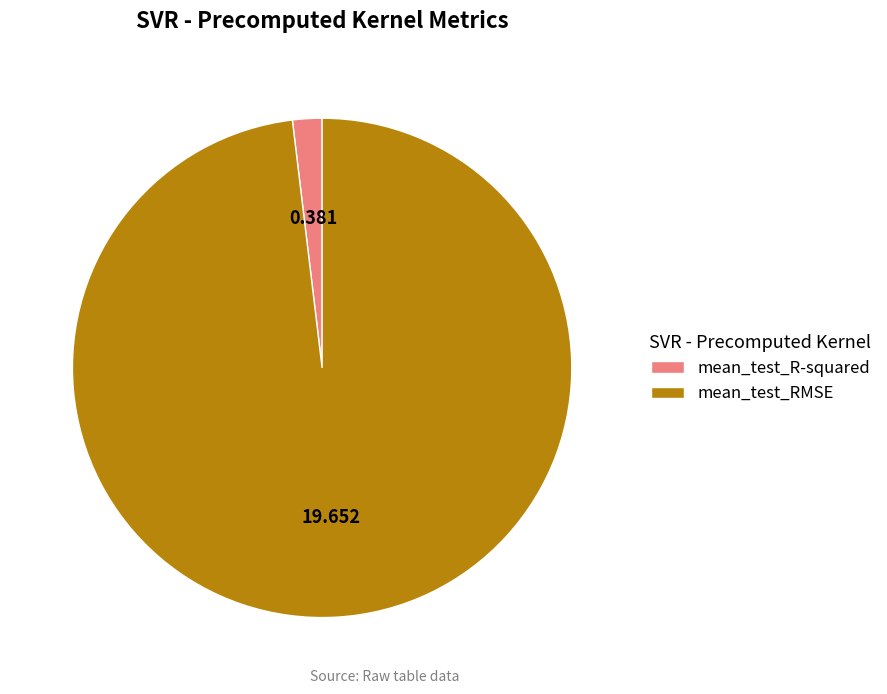

Between mean_test_RMSE and mean_test_R-squared, which is larger?

mean_test_RMSE